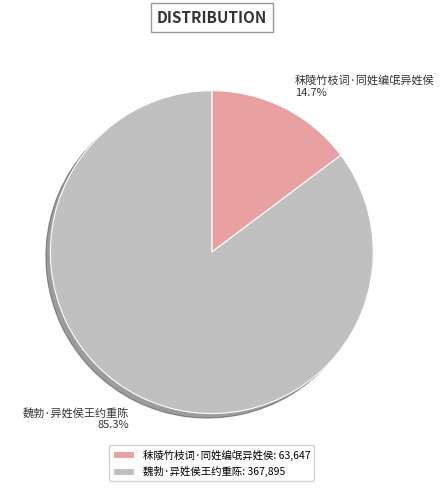

Which slice is the smallest?

秣陵竹枝词·同姓编氓异姓侯